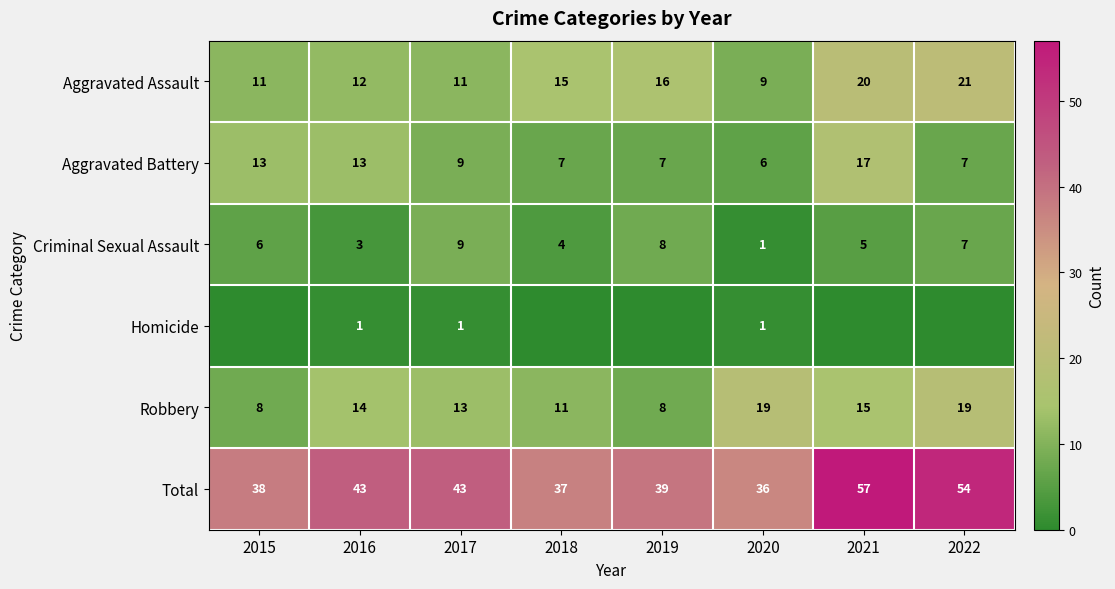

Rank the categories by Criminal Sexual Assault value from lowest to highest.

2020, 2016, 2018, 2021, 2015, 2022, 2019, 2017